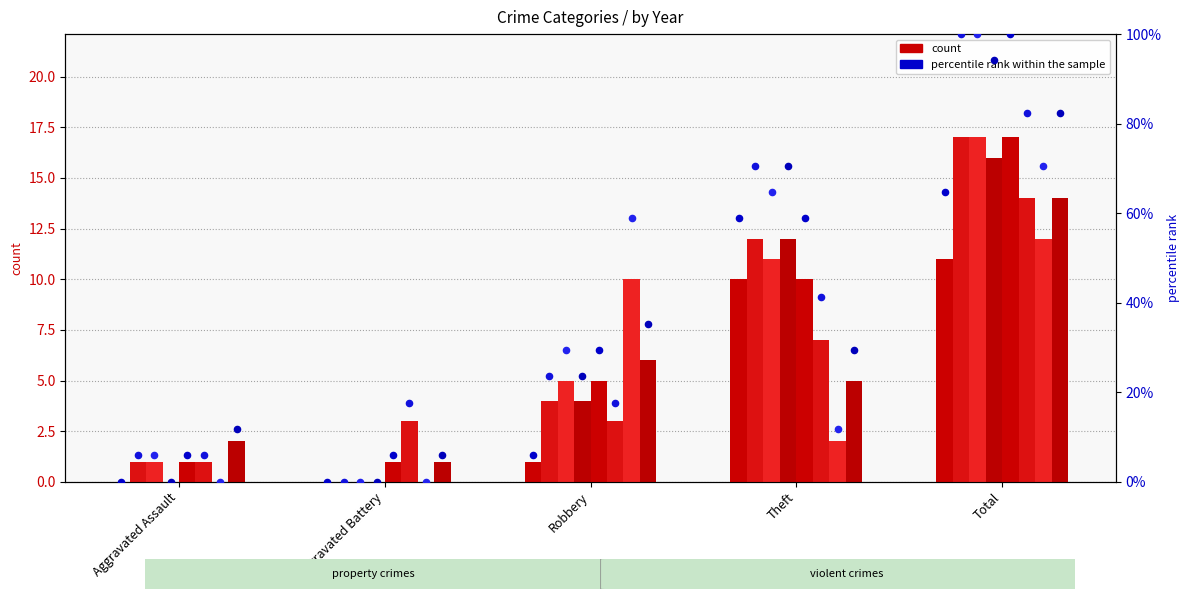

Approximately how many times larger is the value at Total compared to Theft?

1.1